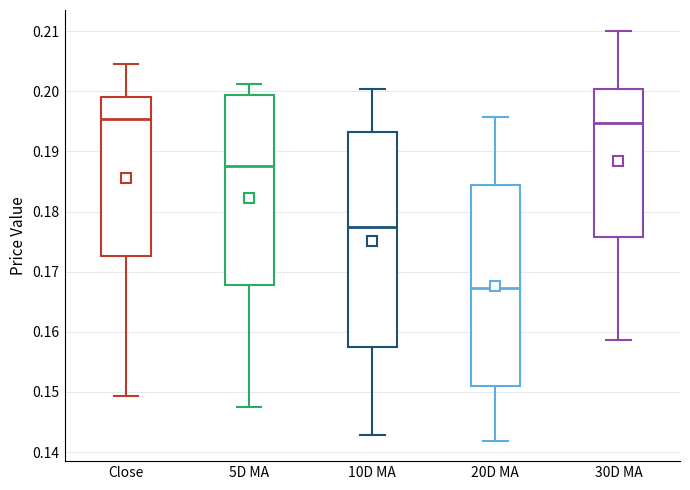

Reading left to right, transcribe this box plot: for each box, give where its median line is, the range the box spans, and where its two whiskers end, as read against the y-axis. The values are not printed on the chart, so give them approximately, as read against the axis.

Close: median 0.195, box 0.173 to 0.199, whiskers 0.149 to 0.205
5D MA: median 0.188, box 0.168 to 0.199, whiskers 0.148 to 0.201
10D MA: median 0.177, box 0.157 to 0.193, whiskers 0.143 to 0.200
20D MA: median 0.167, box 0.151 to 0.184, whiskers 0.142 to 0.196
30D MA: median 0.195, box 0.176 to 0.200, whiskers 0.159 to 0.210